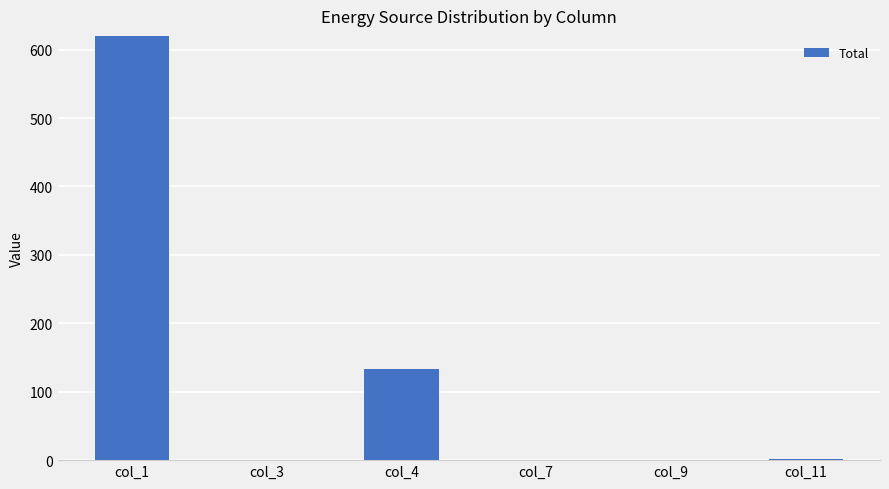

True or false: the data shows 42 at col_4.

False